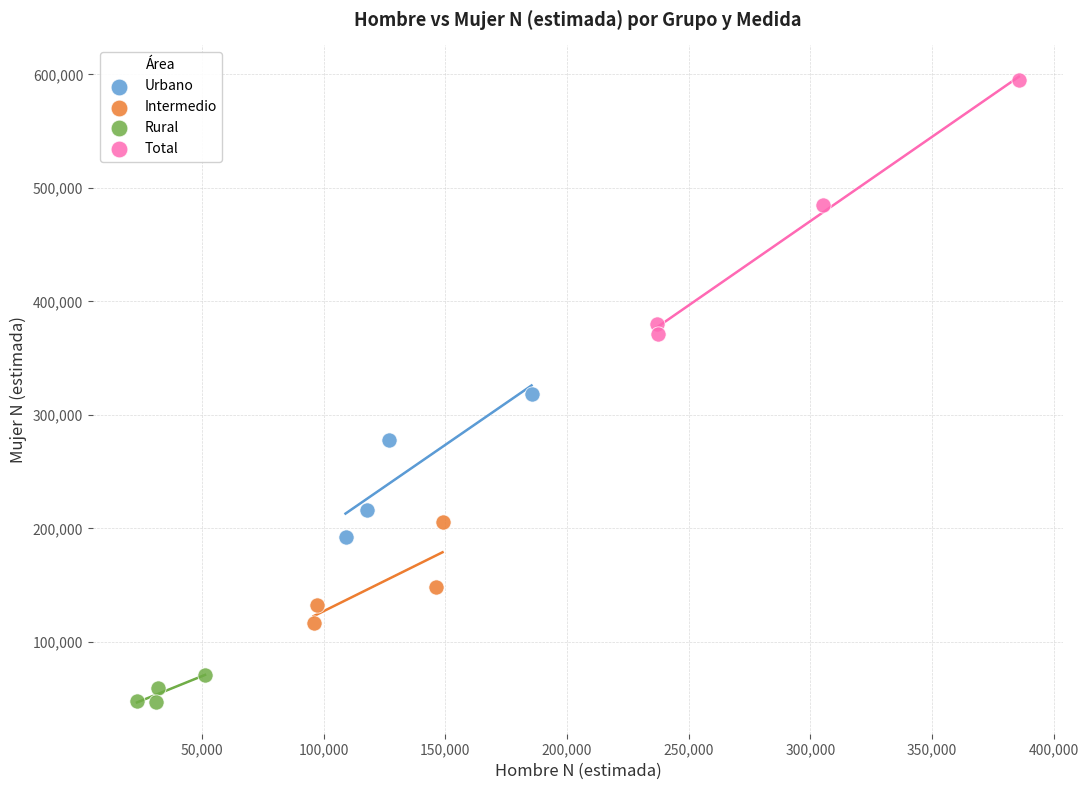

Which series reaches the minimum Y coordinate?

Rural